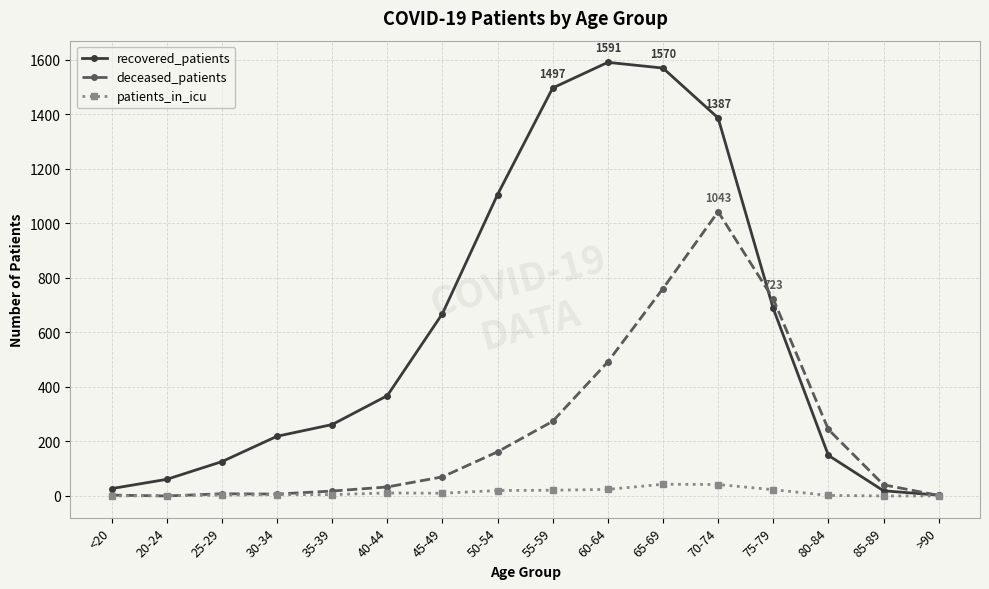

What is the value of the patients_in_icu point at the 6th from the left?

11